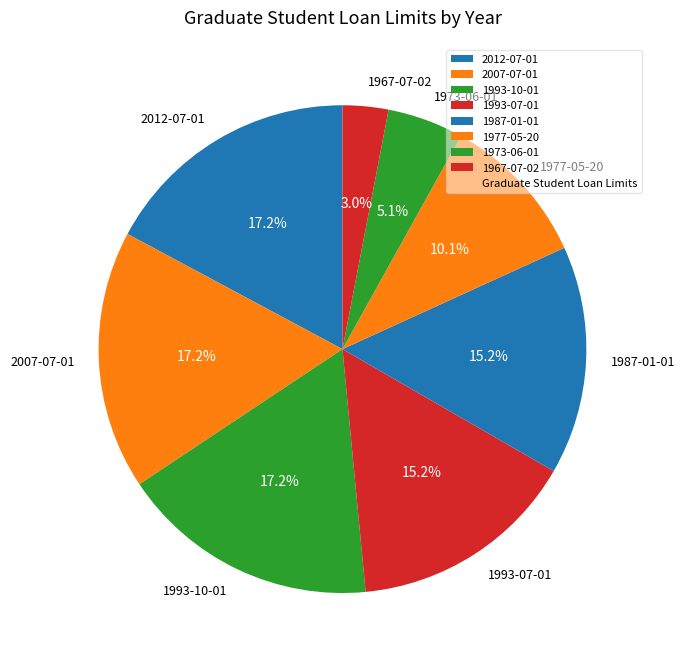

To the nearest percent, what portion does 1967-07-02 represent?

3%